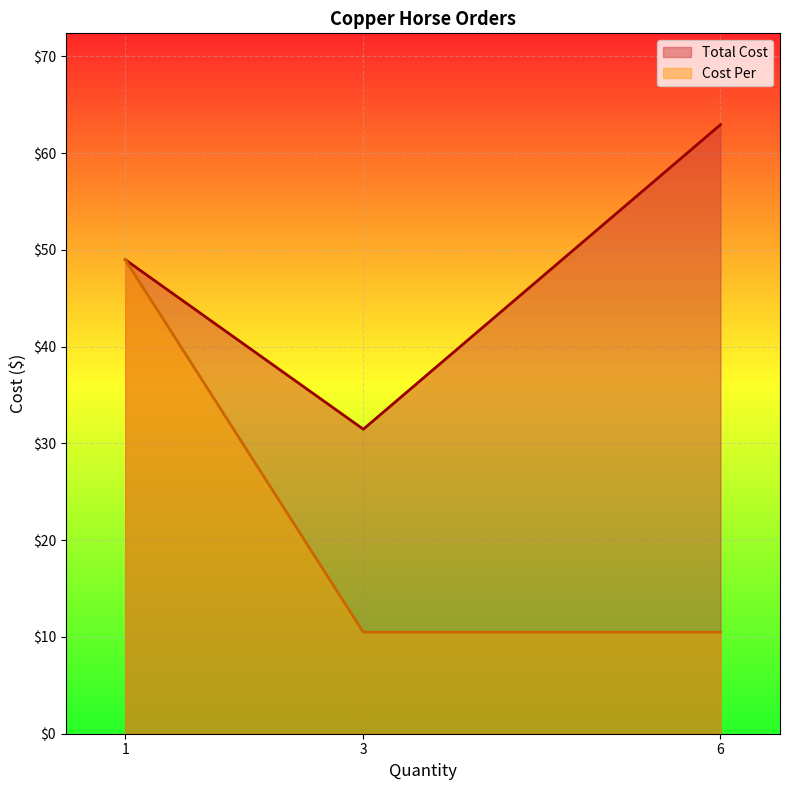

How many series are shown in this chart?

2